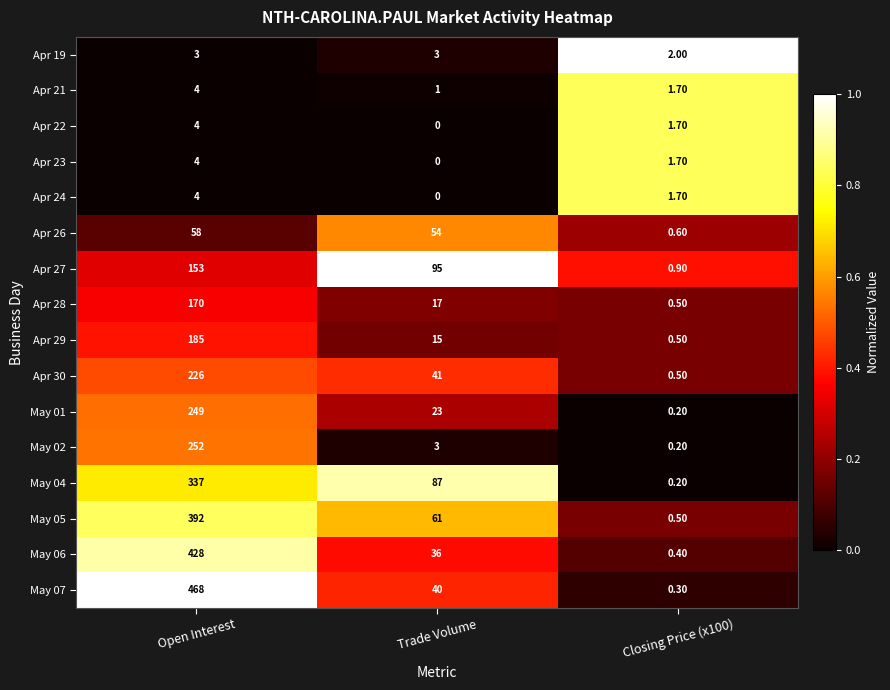

Which series changed the most between Trade Volume and Closing Price (x100)?

Apr 27